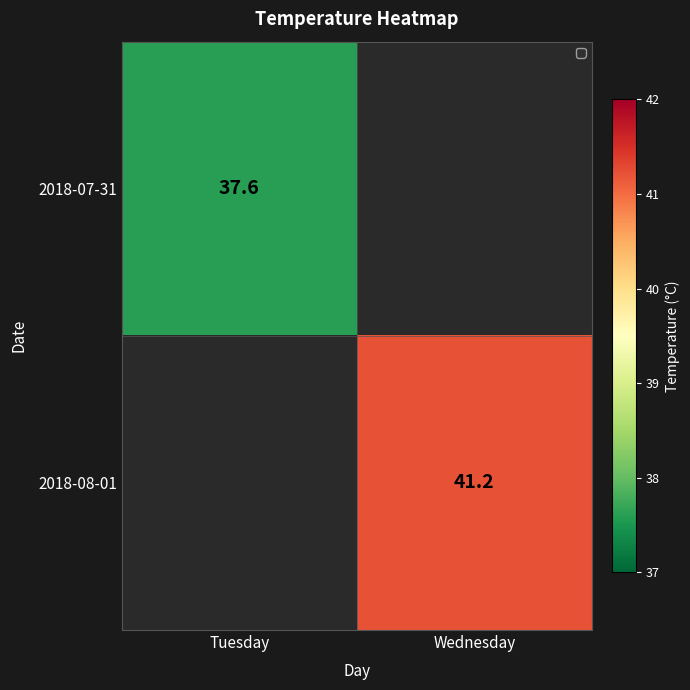

The value of 2018-07-31 at Tuesday is 37.6. True or false?

True